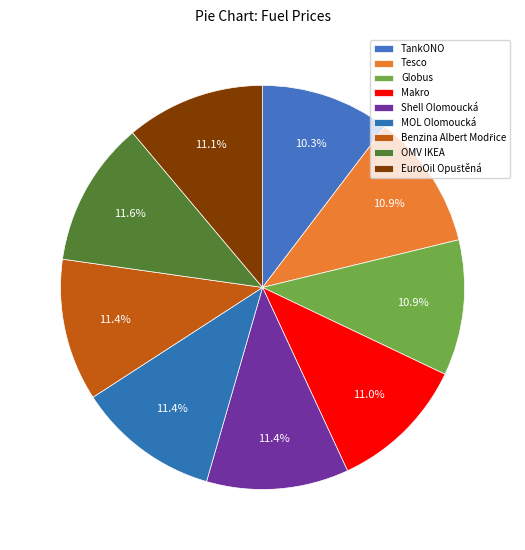

Rank the categories by value from lowest to highest.

TankONO, Tesco, Globus, Makro, EuroOil Opuštěná, Shell Olomoucká, MOL Olomoucká, Benzina Albert Modřice, OMV IKEA